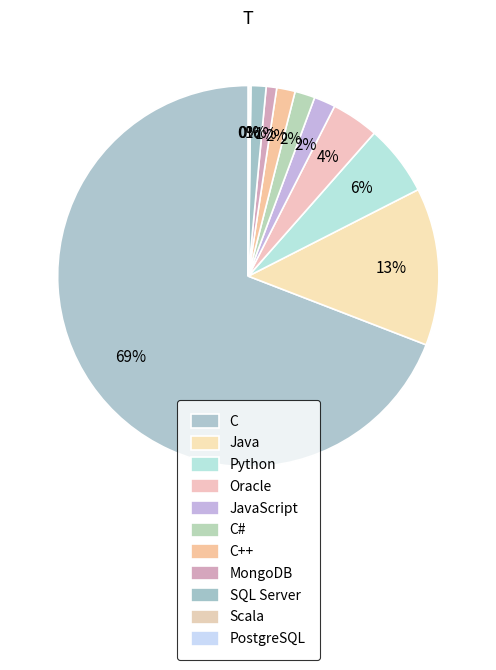

Rank the categories by value from highest to lowest.

C, Java, Python, Oracle, JavaScript, C#, C++, SQL Server, MongoDB, Scala, PostgreSQL